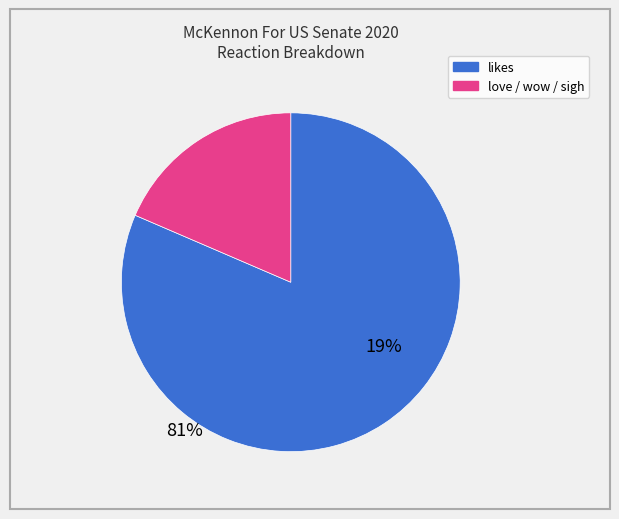

Is there a majority slice in this chart?

Yes